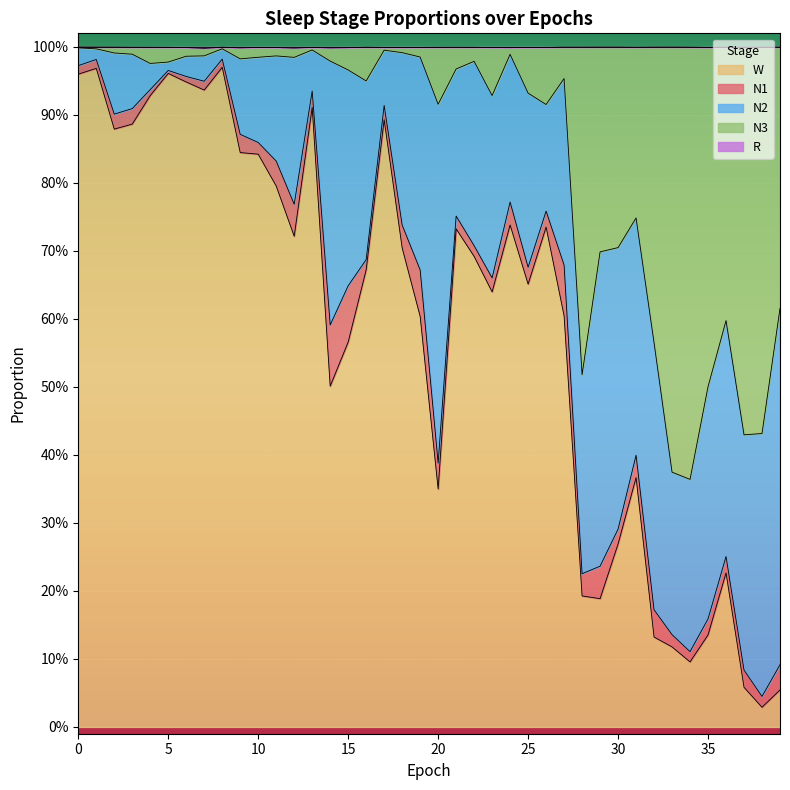

The W series shows 0.6 at 2. True or false?

False